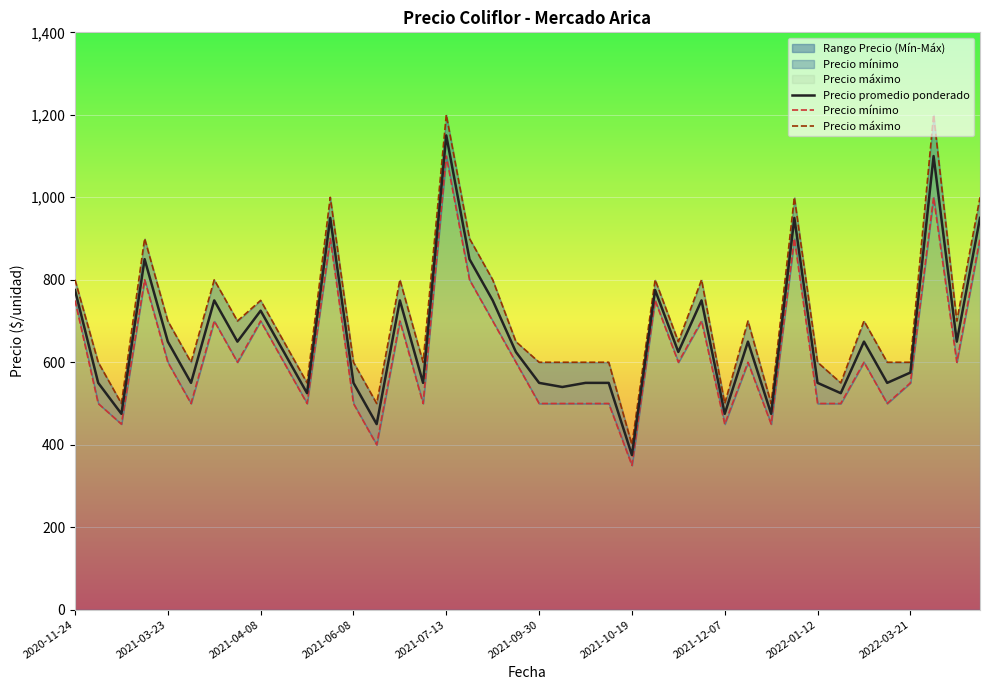

What is the minimum value for Precio promedio ponderado?

375